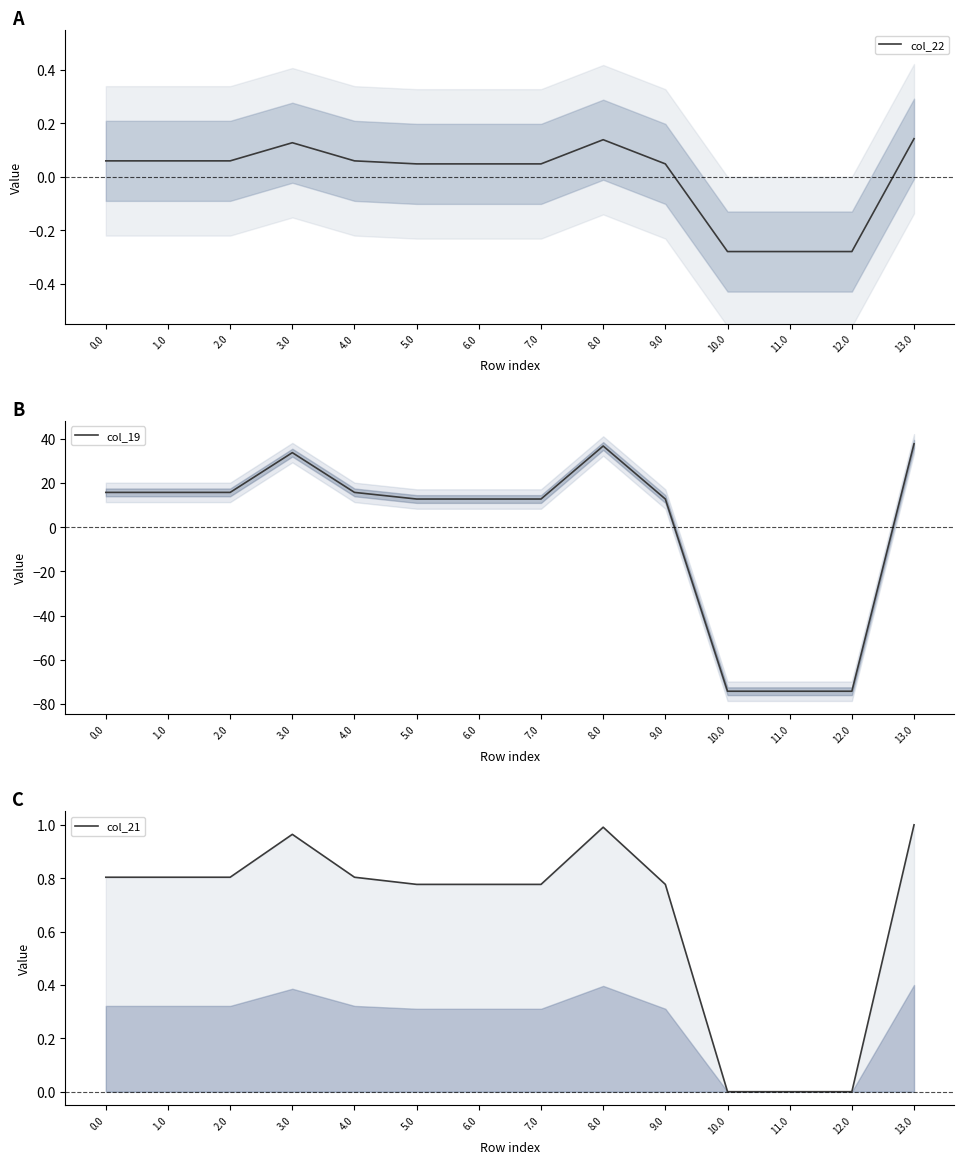

True or false: col_22 has more than 1 interior local peaks.

True